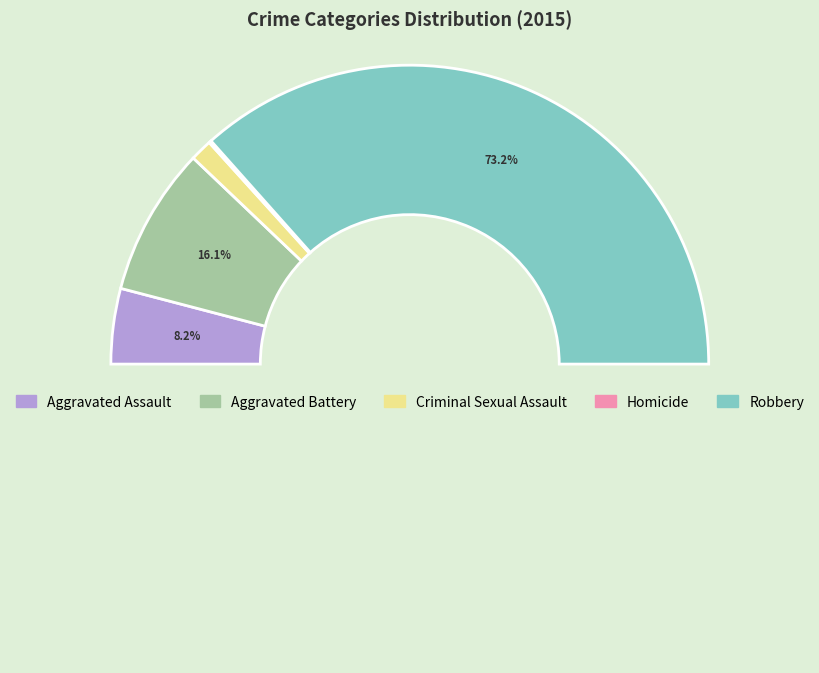

Which category accounts for the majority?

Robbery